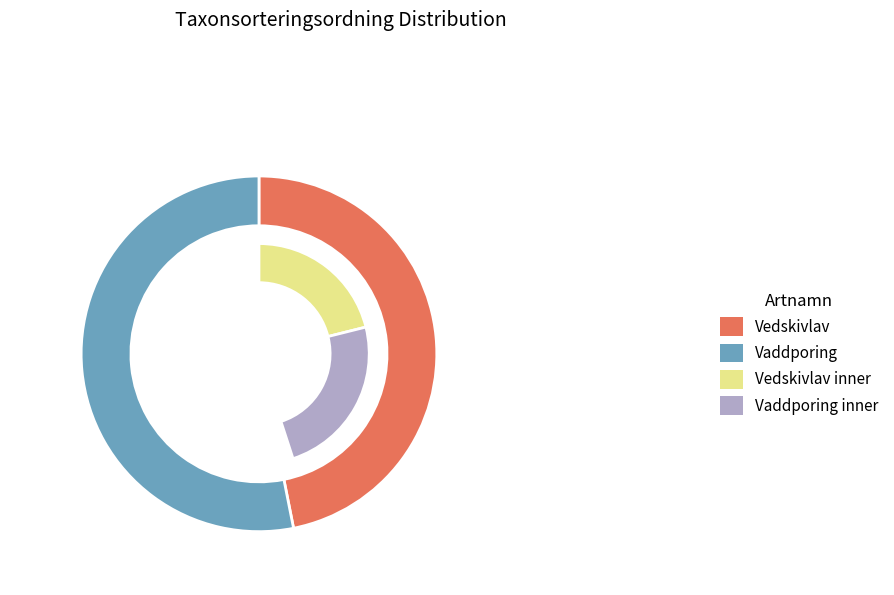

Rank the categories by value from highest to lowest.

Vaddporing, Vedskivlav